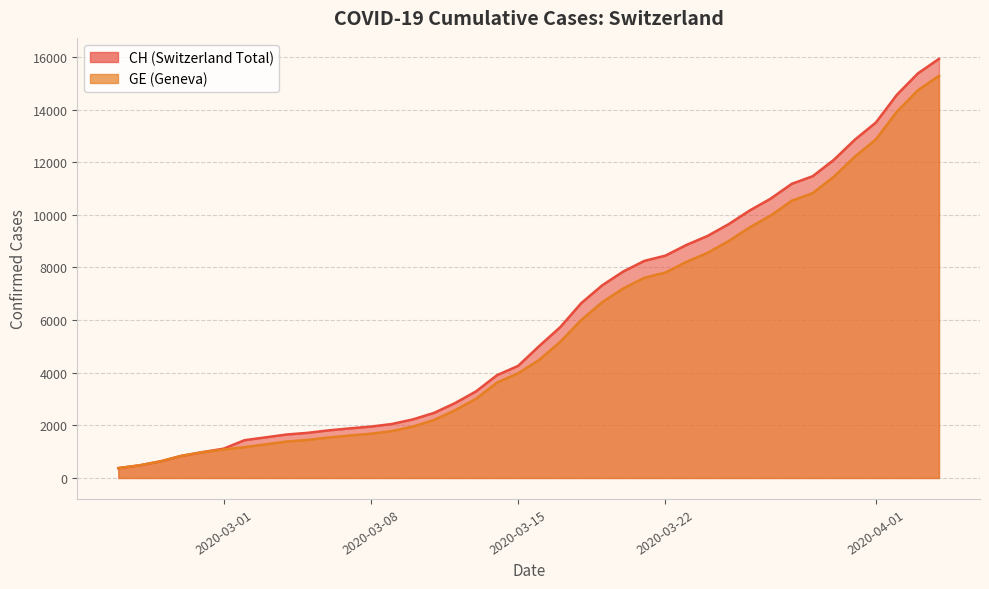

Does the chart display data point markers on the line(s)?

No